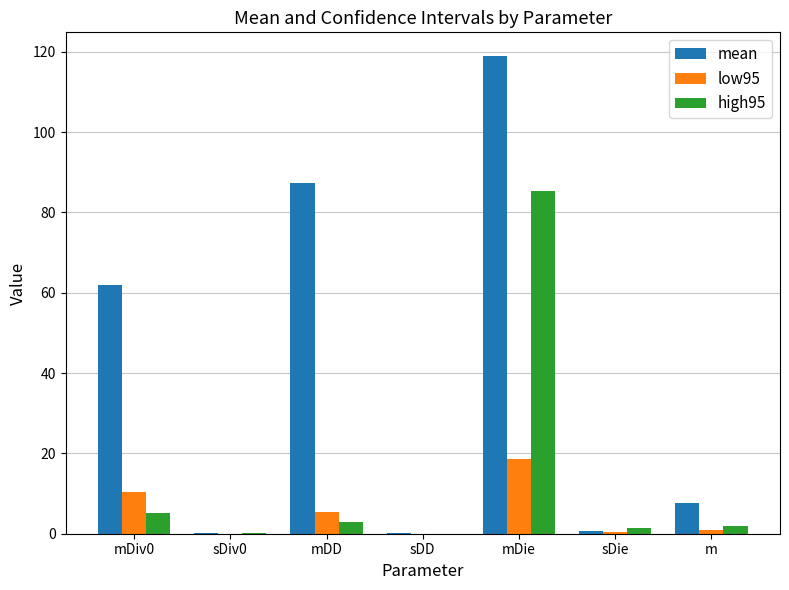

At which category is the sum across all series the highest?

mDie